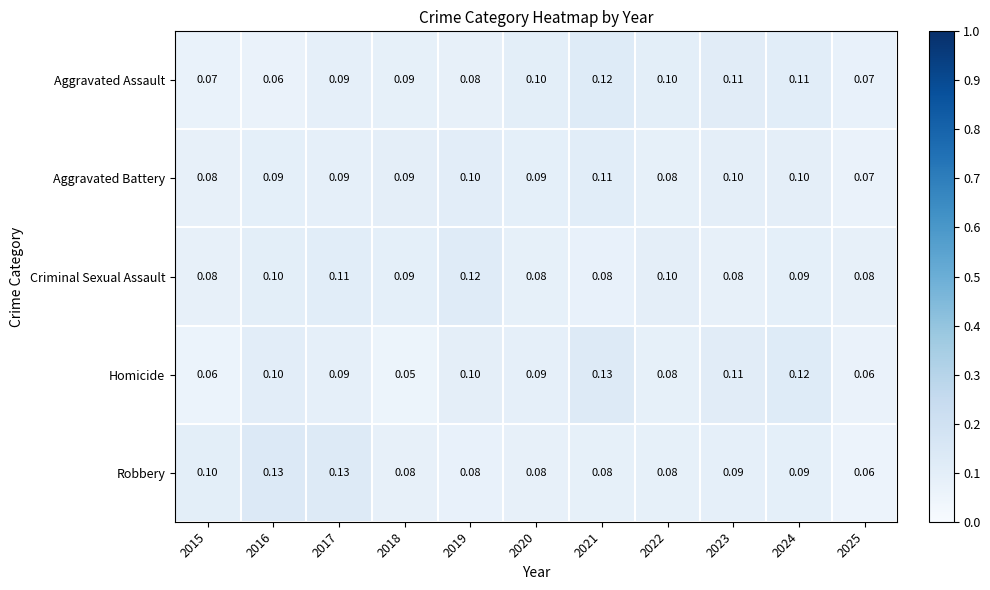

At which category does the chart reach its minimum across all series?

2018